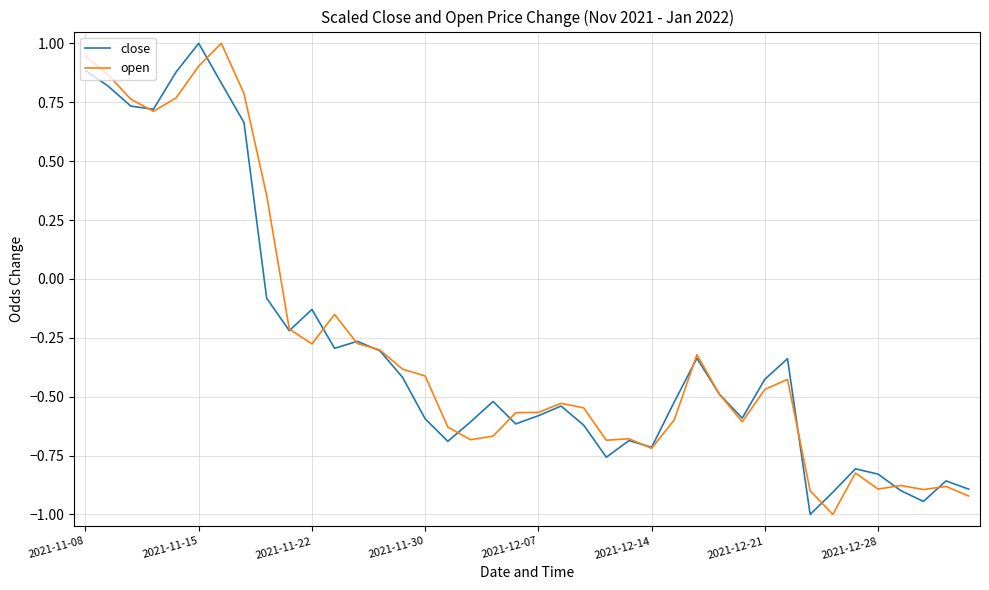

What is the lowest value of the open series?

-1.0